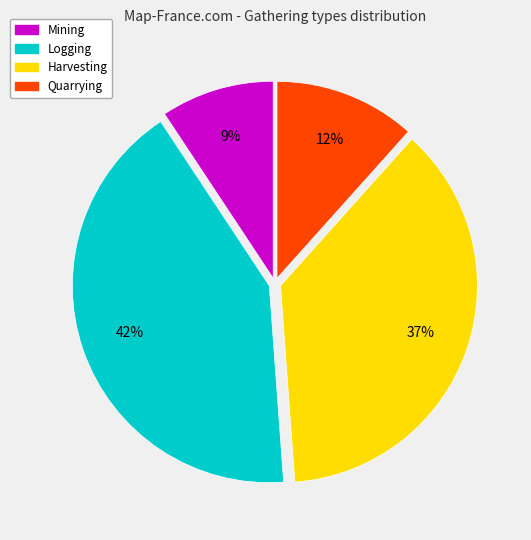

What is the smallest slice in the pie chart?

Mining